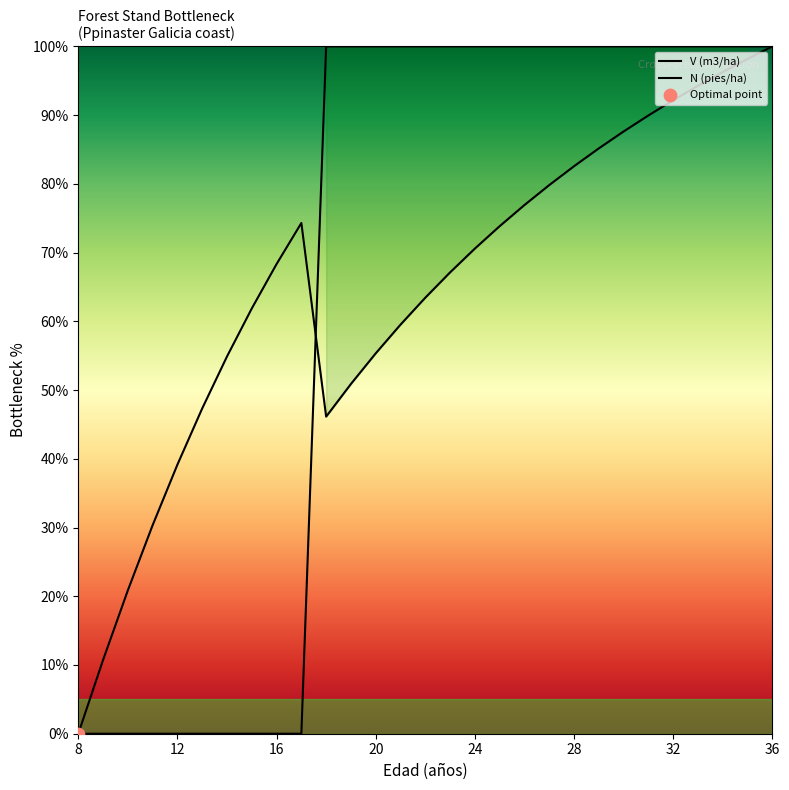

Which series reaches the minimum Y coordinate?

V (m3/ha)